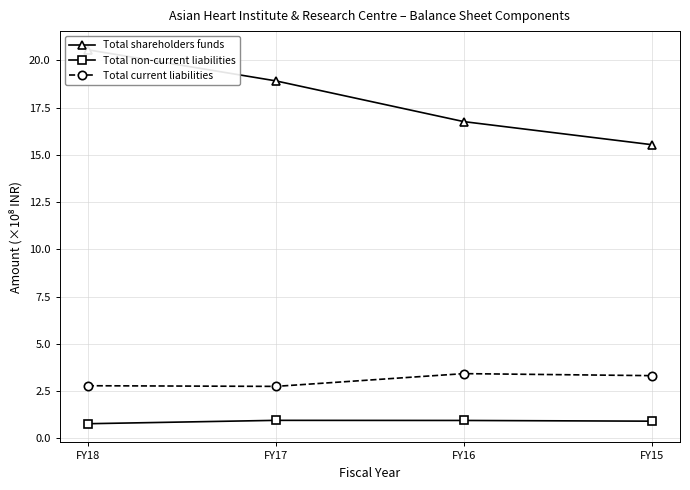

Between FY18 and FY17, which series saw the biggest shift?

Total shareholders funds